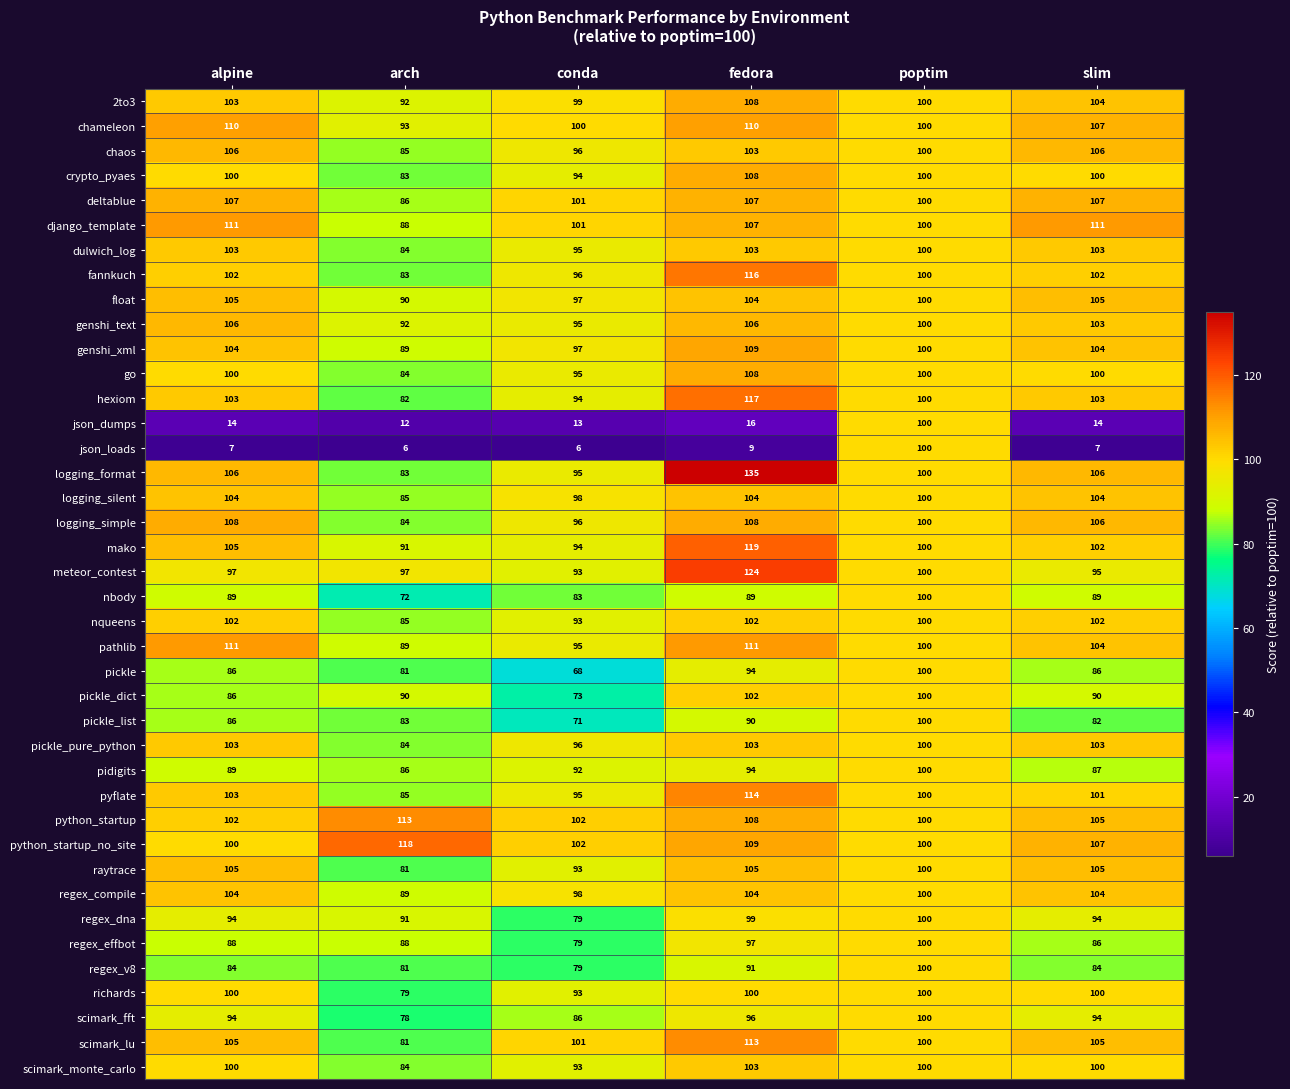

The logging_simple series shows 106 at slim. True or false?

True